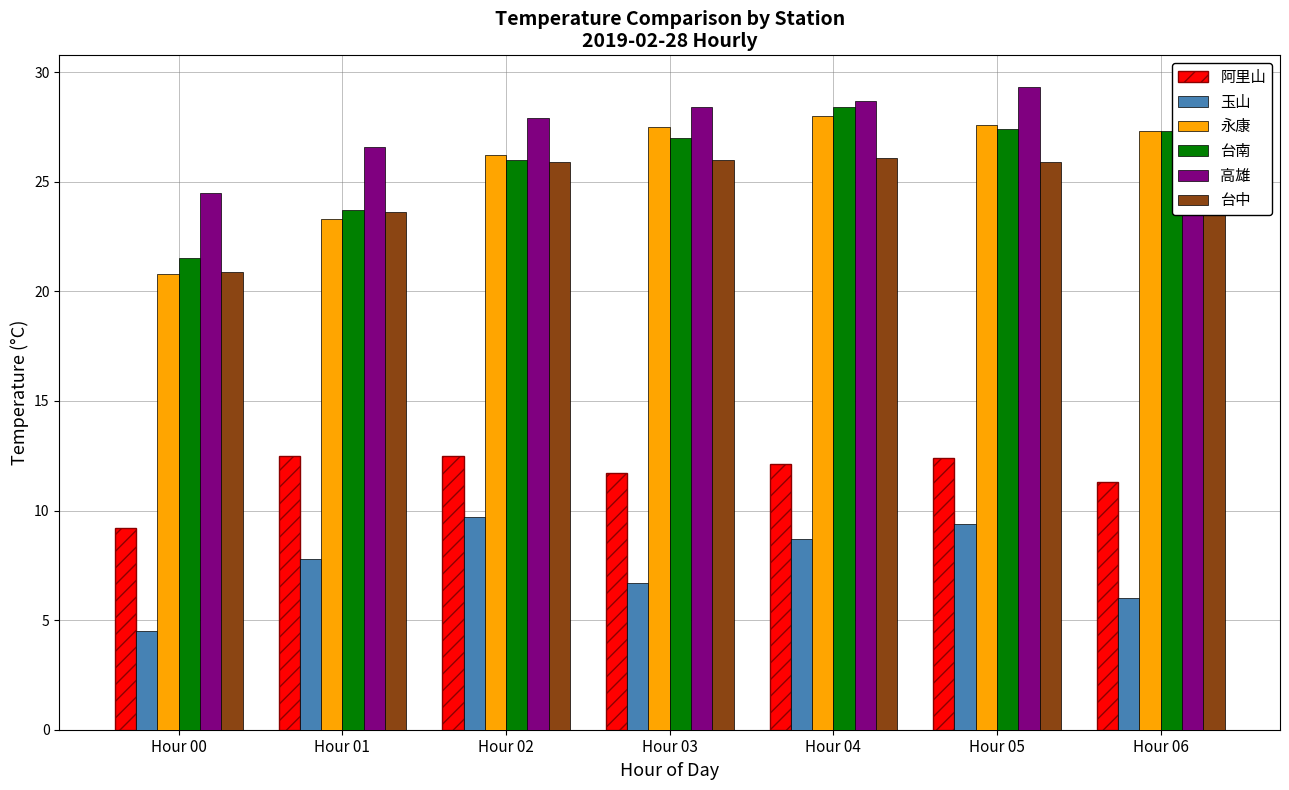

Read the 永康 value at Hour 04.

28.0